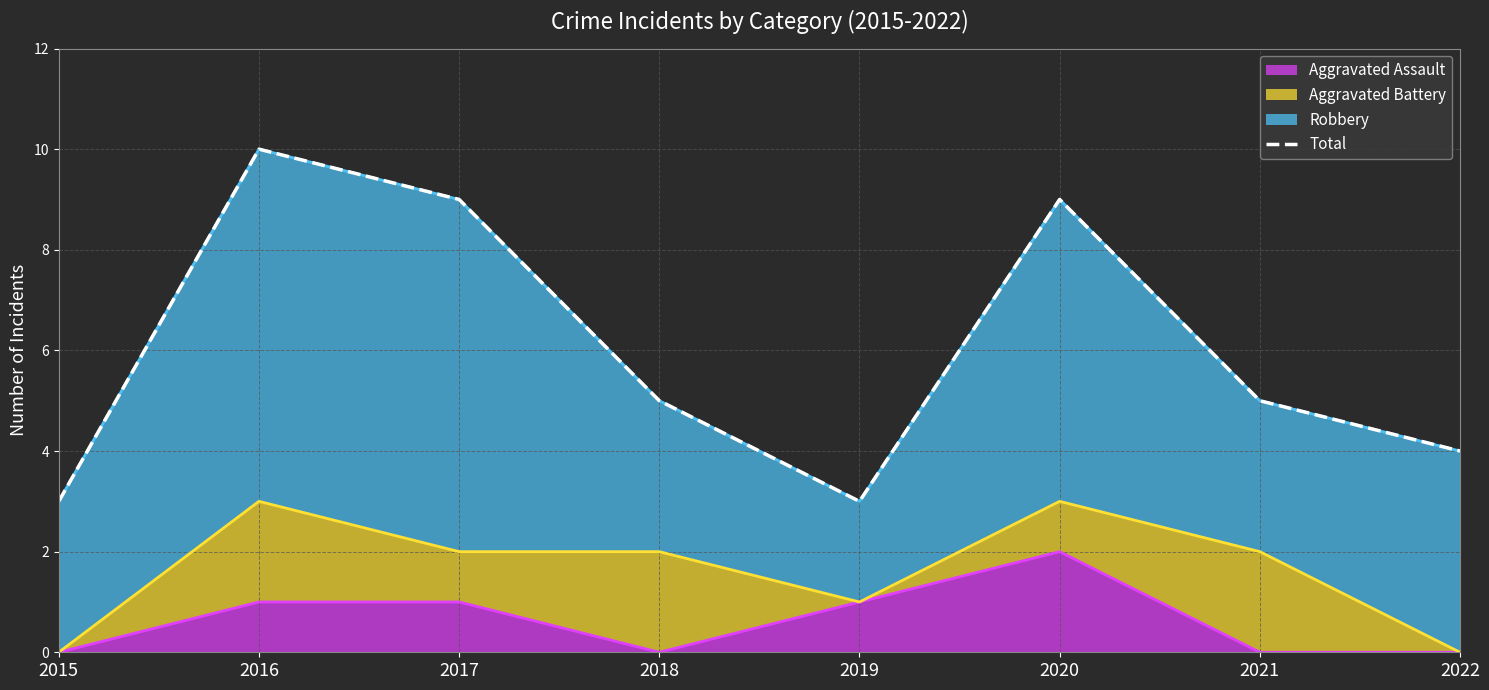

How many data points are above 5?

3